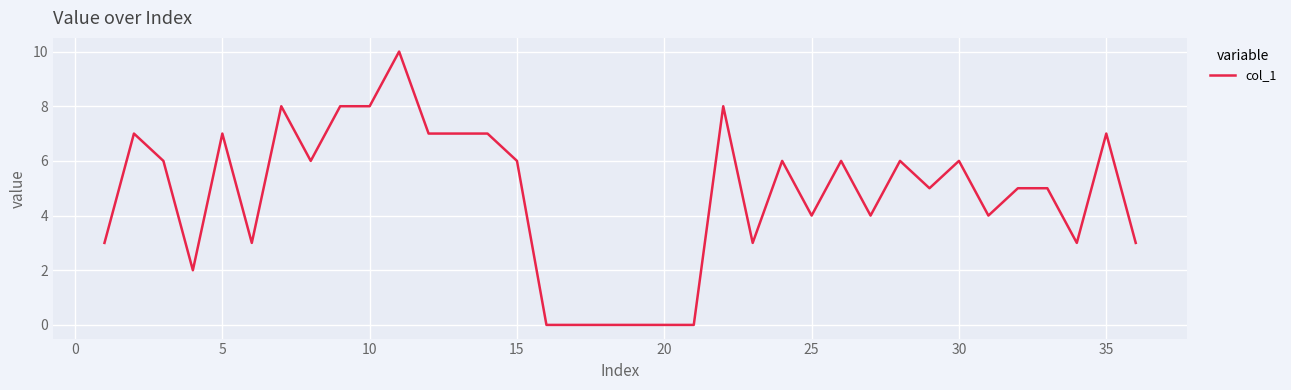

What is the difference between the maximum and minimum values?

10